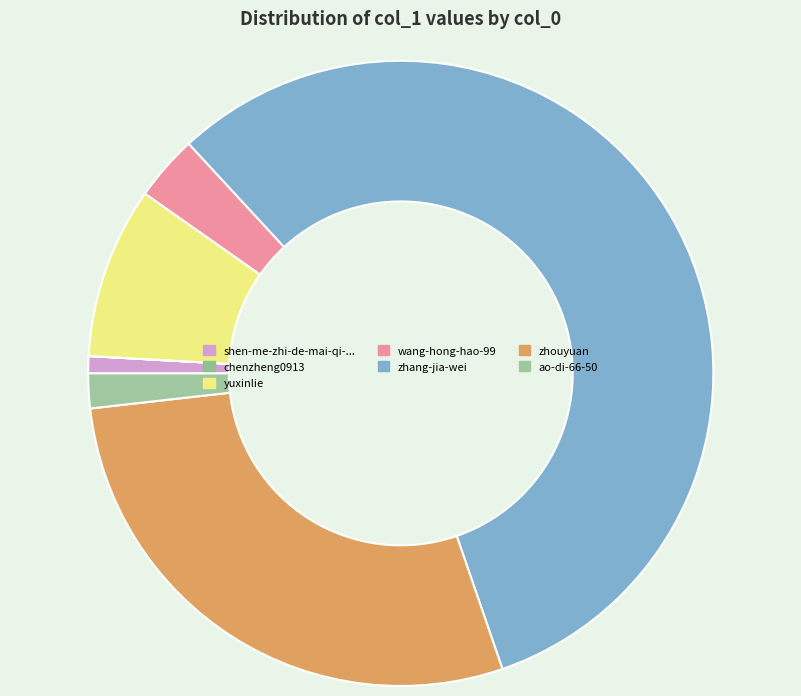

Combined, what portion of the pie is ao-di-66-50 and zhang-jia-wei?

58.4%